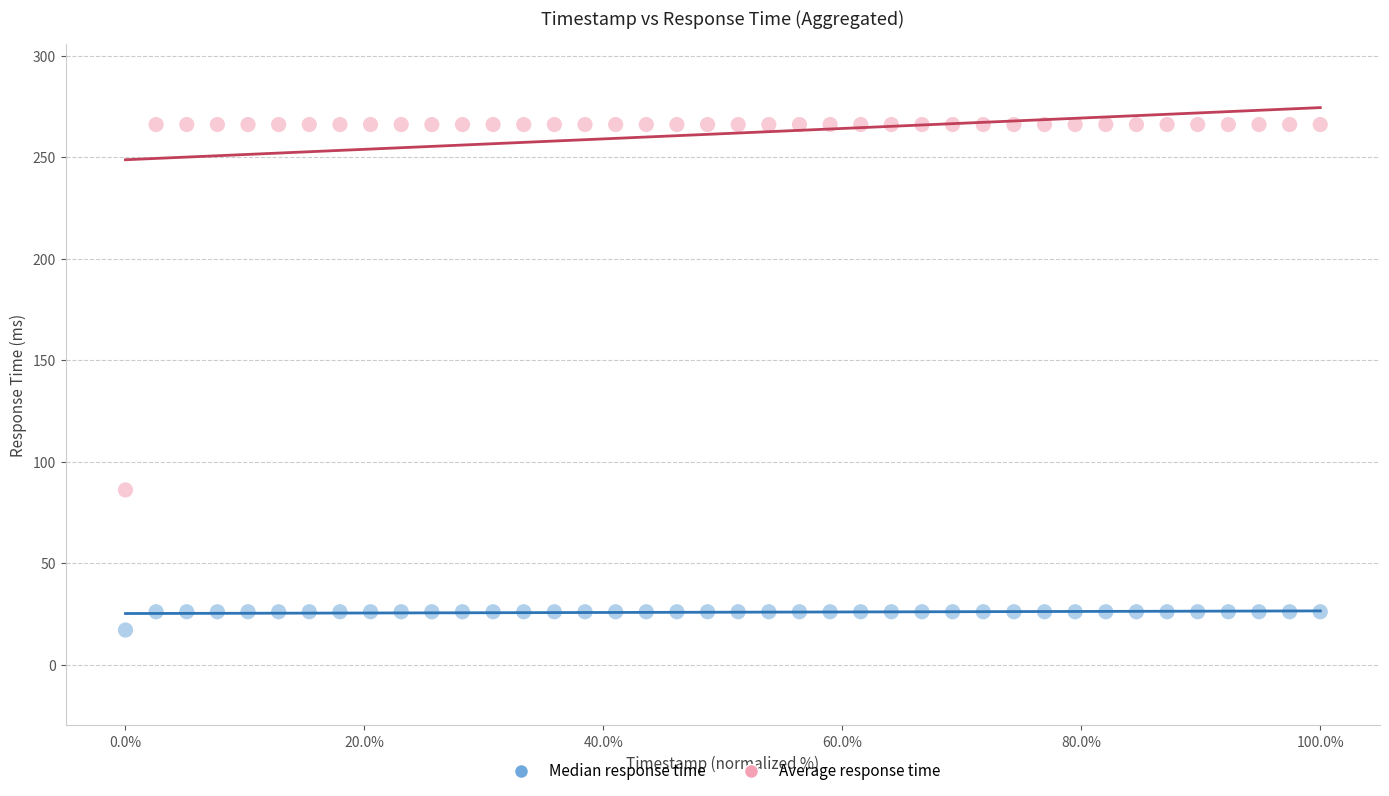

Which series has the widest spread of Y values?

Average response time